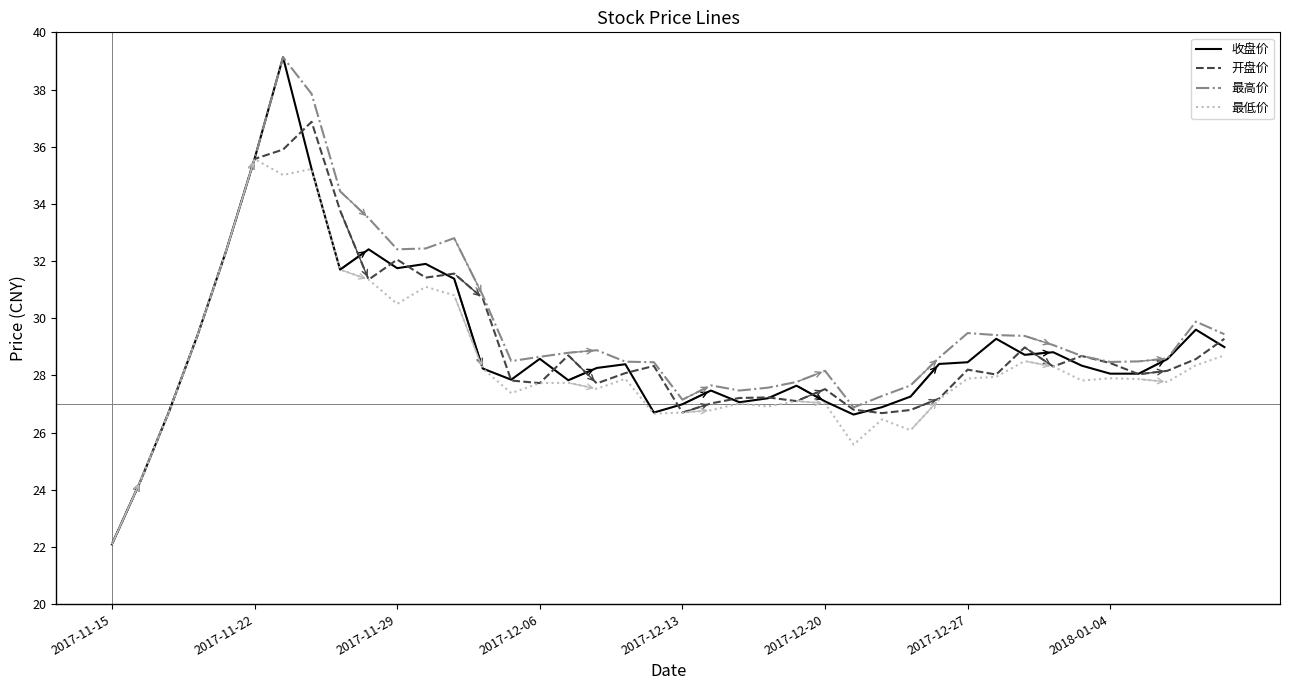

What is the greatest value displayed?

39.1